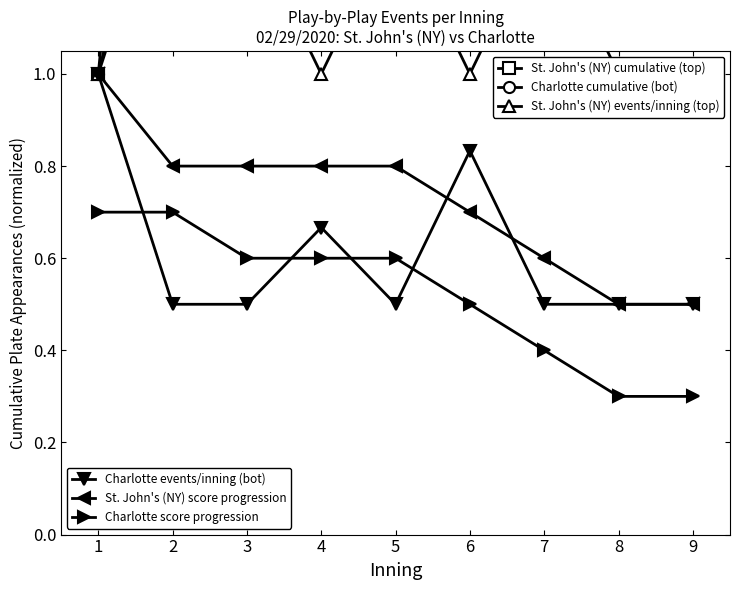

Rank the series by their maximum value, from highest to lowest.

St. John's (NY) cumulative (top), Charlotte cumulative (bot), St. John's (NY) events/inning (top), Charlotte events/inning (bot), St. John's (NY) score progression, Charlotte score progression